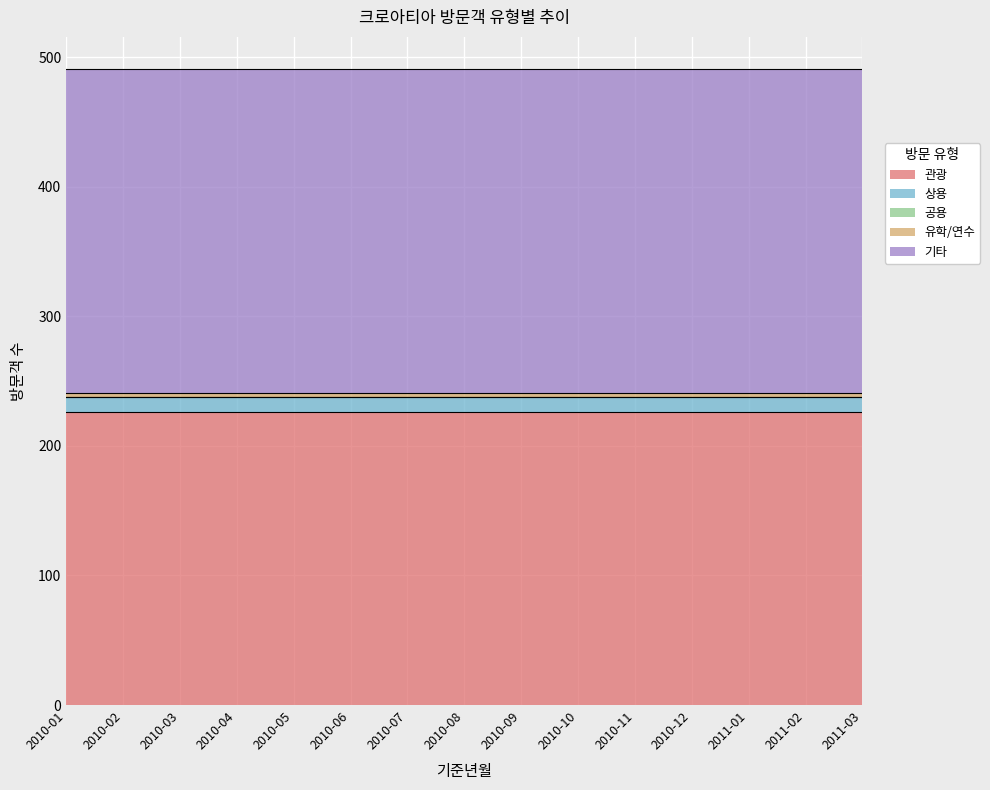

Is the value of 관광 at 2010-03 greater than the value of 기타 at 2010-02?

No